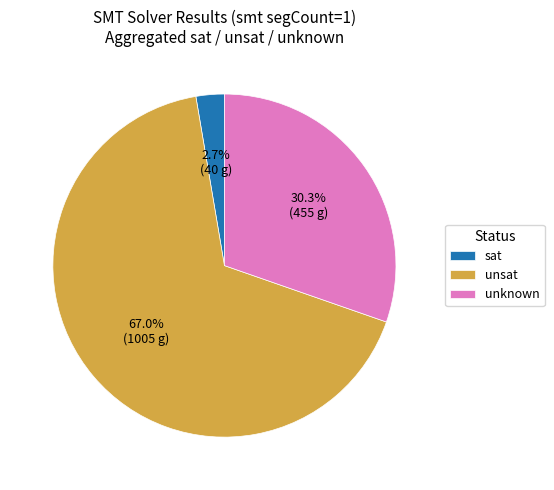

What is the largest slice in the pie chart?

unsat